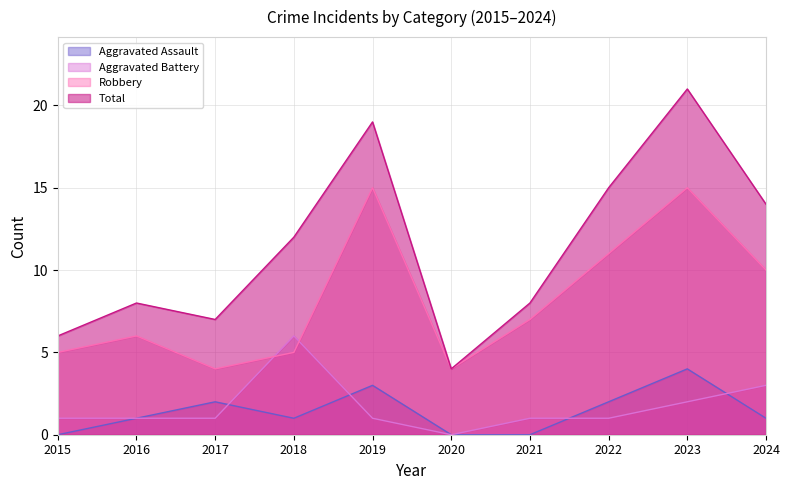

Reading left to right, transcribe all the data shown in this chart.

Aggravated Assault: 0	1	2	1	3	0	0	2	4	1
Aggravated Battery: 1	1	1	6	1	0	1	1	2	3
Robbery: 5	6	4	5	15	4	7	11	15	10
Total: 6	8	7	12	19	4	8	15	21	14